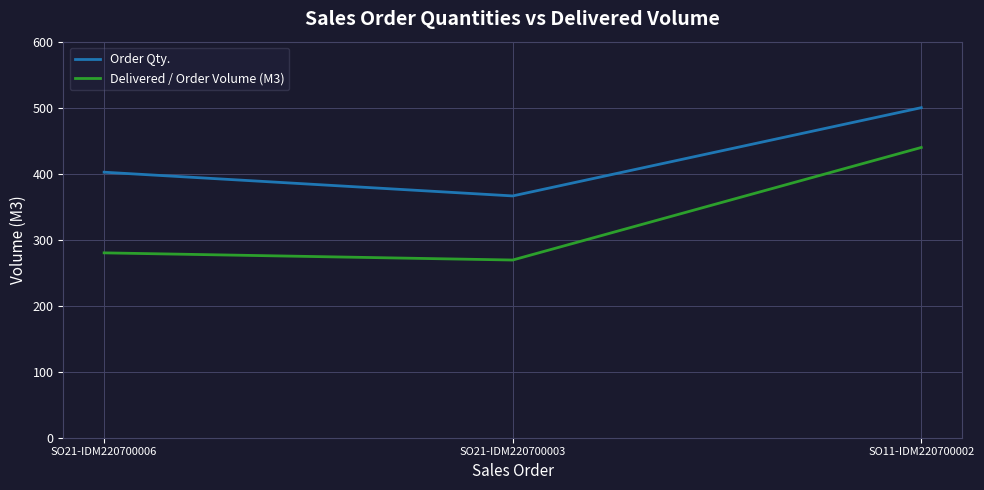

How many values in the Order Qty. series are below 402?

1